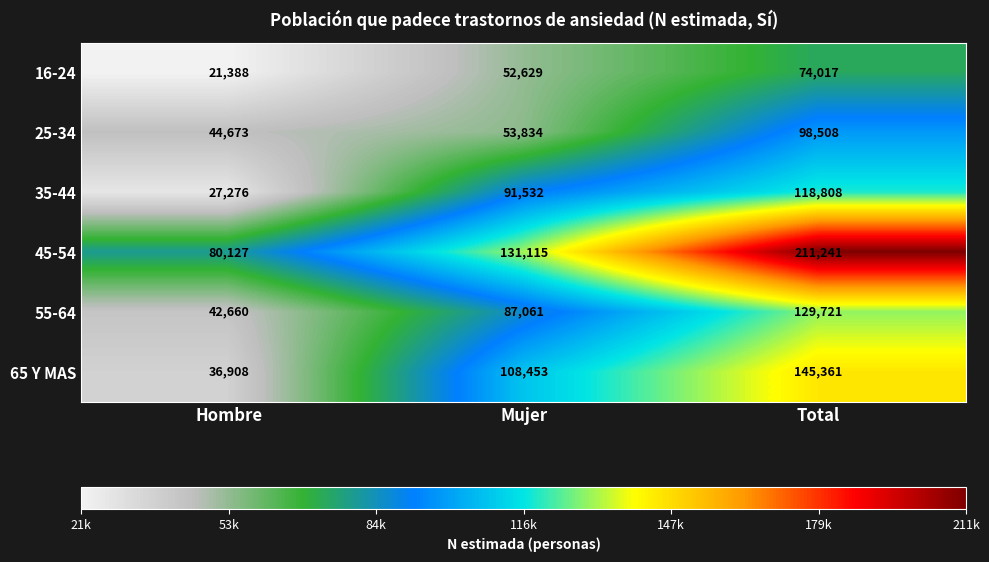

Rank the series by their maximum value, from highest to lowest.

45-54, 65 Y MAS, 55-64, 35-44, 25-34, 16-24